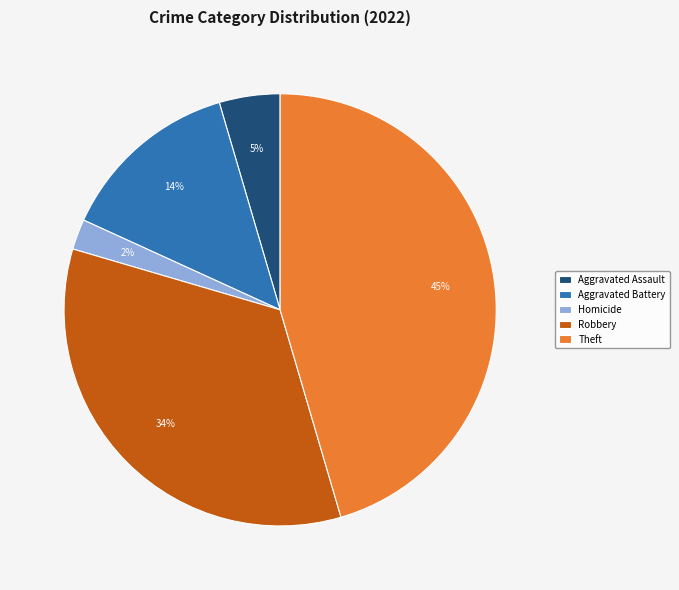

Which slice is the smallest?

Homicide